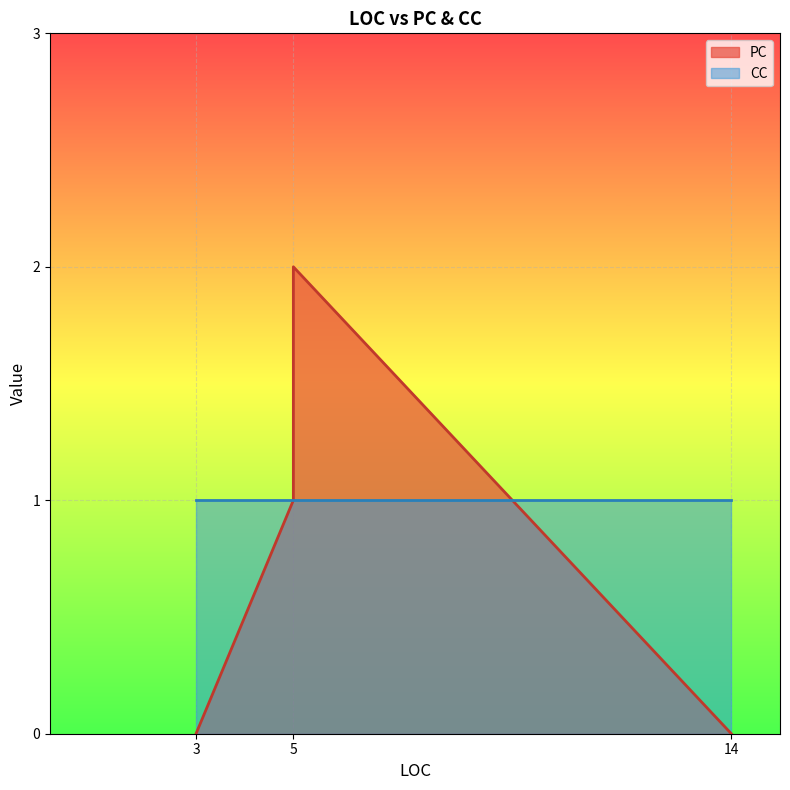

How many distinct data groups are displayed?

2